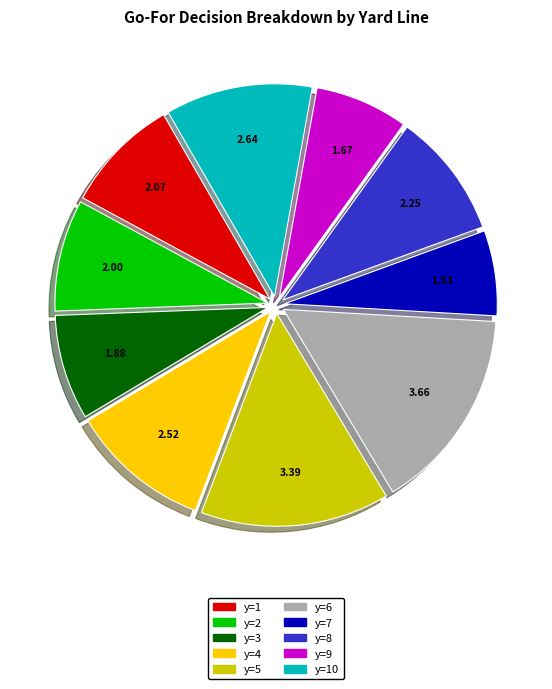

Does any single category account for the majority?

No